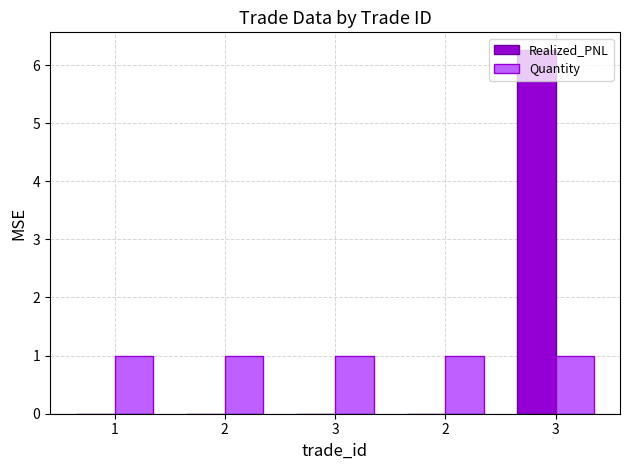

What is the maximum value for Realized_PNL?

6.2